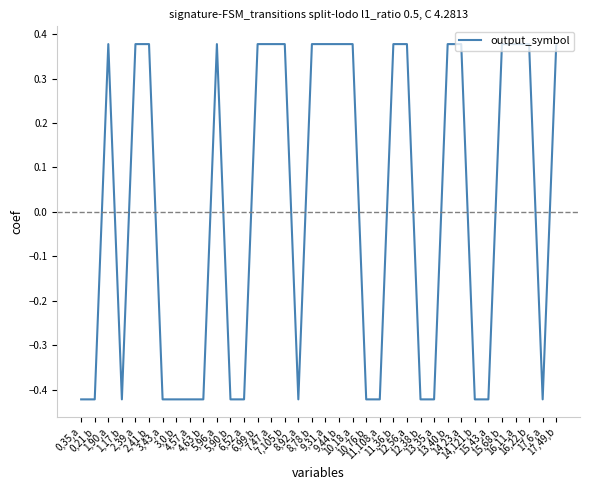

What is the difference between the maximum and minimum values?

0.8